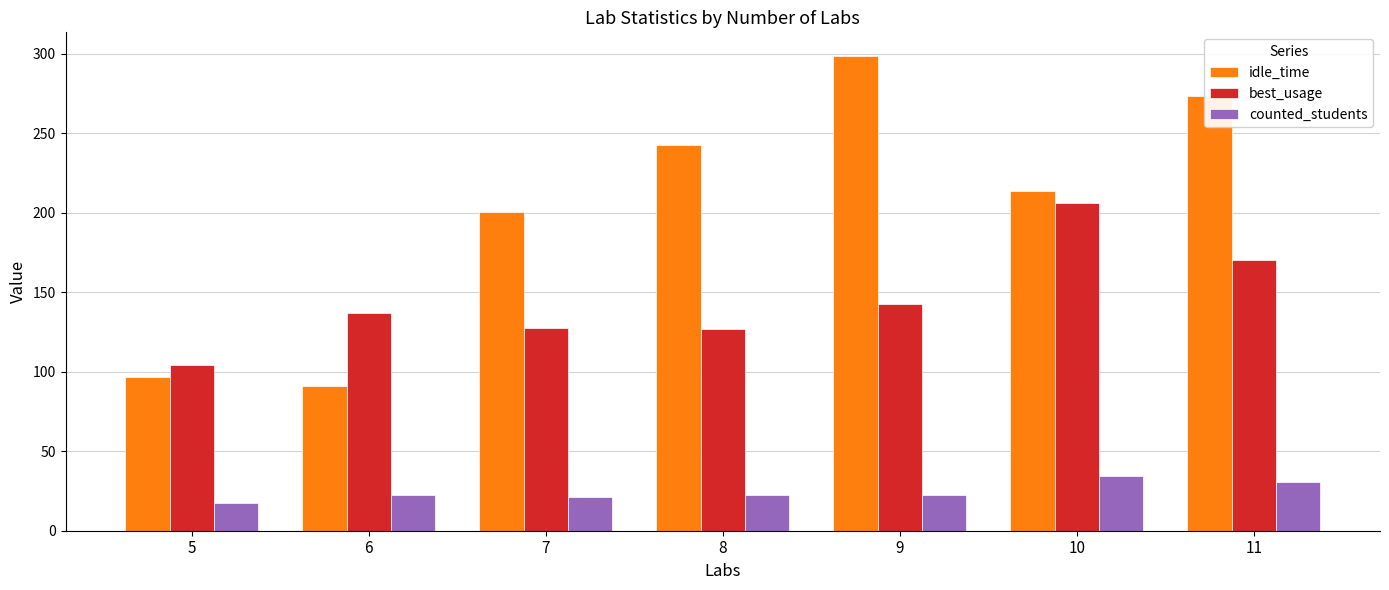

At which label does idle_time first exceed 213?

8